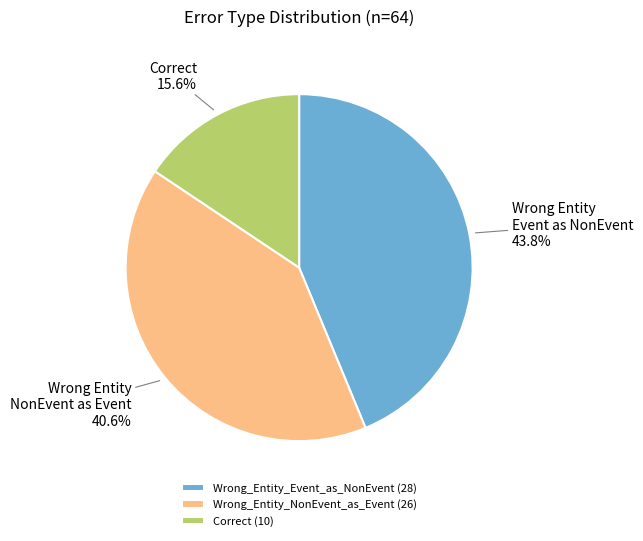

The Wrong_Entity_NonEvent_as_Event slice represents 26% of the pie. True or false?

False